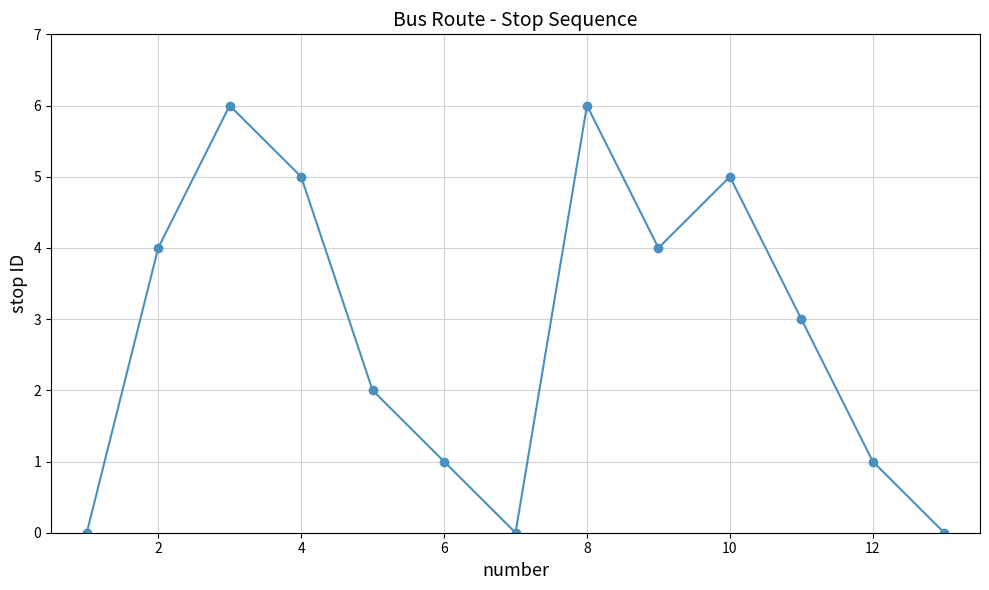

What is the sum of all values?

37